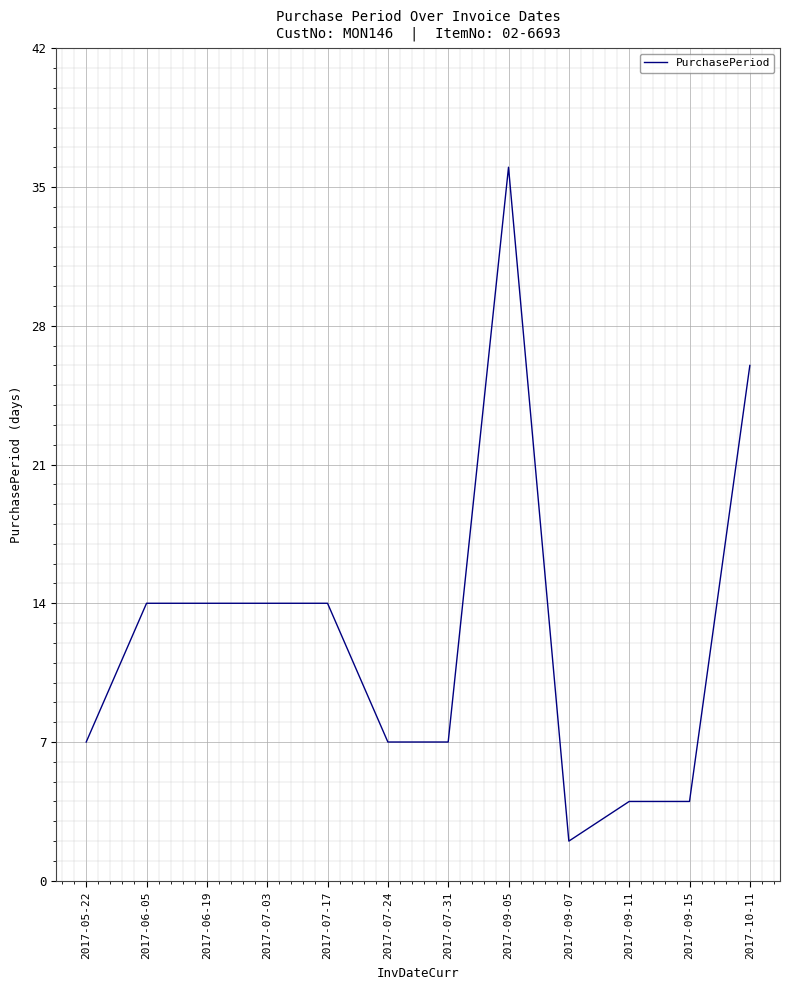

Reading right to left, extract all data points from this chart.

2017-10-11=26	2017-09-15=4	2017-09-11=4	2017-09-07=2	2017-09-05=36	2017-07-31=7	2017-07-24=7	2017-07-17=14	2017-07-03=14	2017-06-19=14	2017-06-05=14	2017-05-22=7